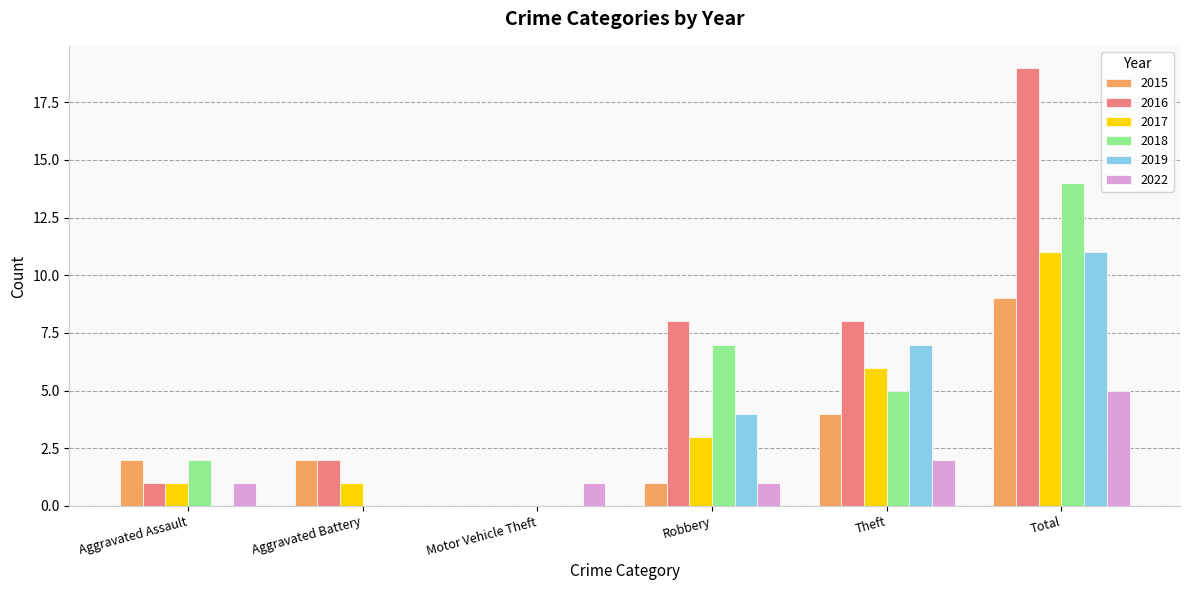

The value of 2016 at Motor Vehicle Theft is -7. True or false?

False